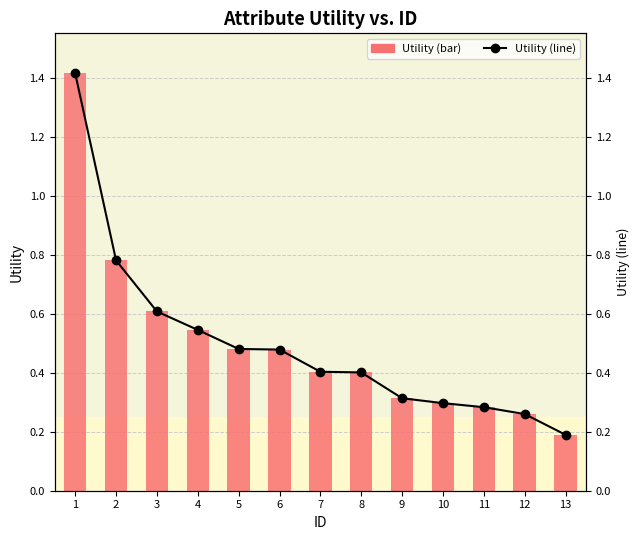

Which category has the highest value across all series?

1